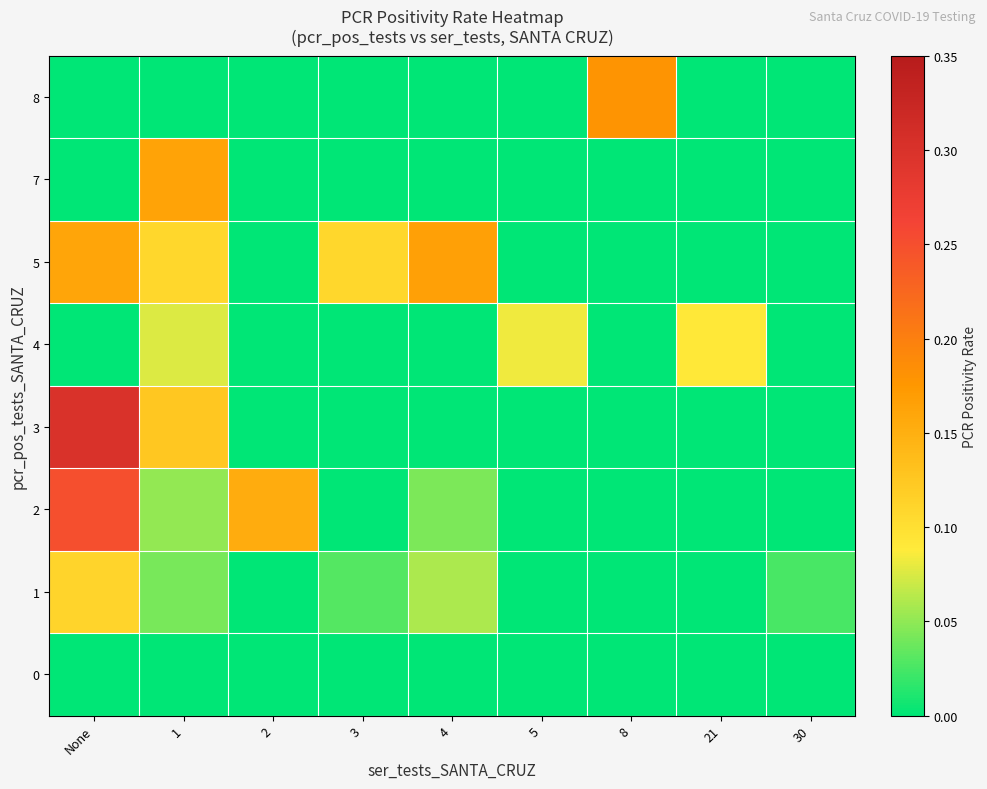

Reading left to right, what are all the values shown in this chart?

0: None=0.0	1=0.0	2=0.0	3=0.0	4=0.0	5=0.0	8=0.0	21=0.0	30=0.0
1: None=0.1	1=0.0	2=0.0	3=0.0	4=0.1	5=0.0	8=0.0	21=0.0	30=0.0
2: None=0.2	1=0.1	2=0.2	3=0.0	4=0.0	5=0.0	8=0.0	21=0.0	30=0.0
3: None=0.3	1=0.1	2=0.0	3=0.0	4=0.0	5=0.0	8=0.0	21=0.0	30=0.0
4: None=0.0	1=0.1	2=0.0	3=0.0	4=0.0	5=0.1	8=0.0	21=0.1	30=0.0
5: None=0.2	1=0.1	2=0.0	3=0.1	4=0.2	5=0.0	8=0.0	21=0.0	30=0.0
7: None=0.0	1=0.2	2=0.0	3=0.0	4=0.0	5=0.0	8=0.0	21=0.0	30=0.0
8: None=0.0	1=0.0	2=0.0	3=0.0	4=0.0	5=0.0	8=0.2	21=0.0	30=0.0